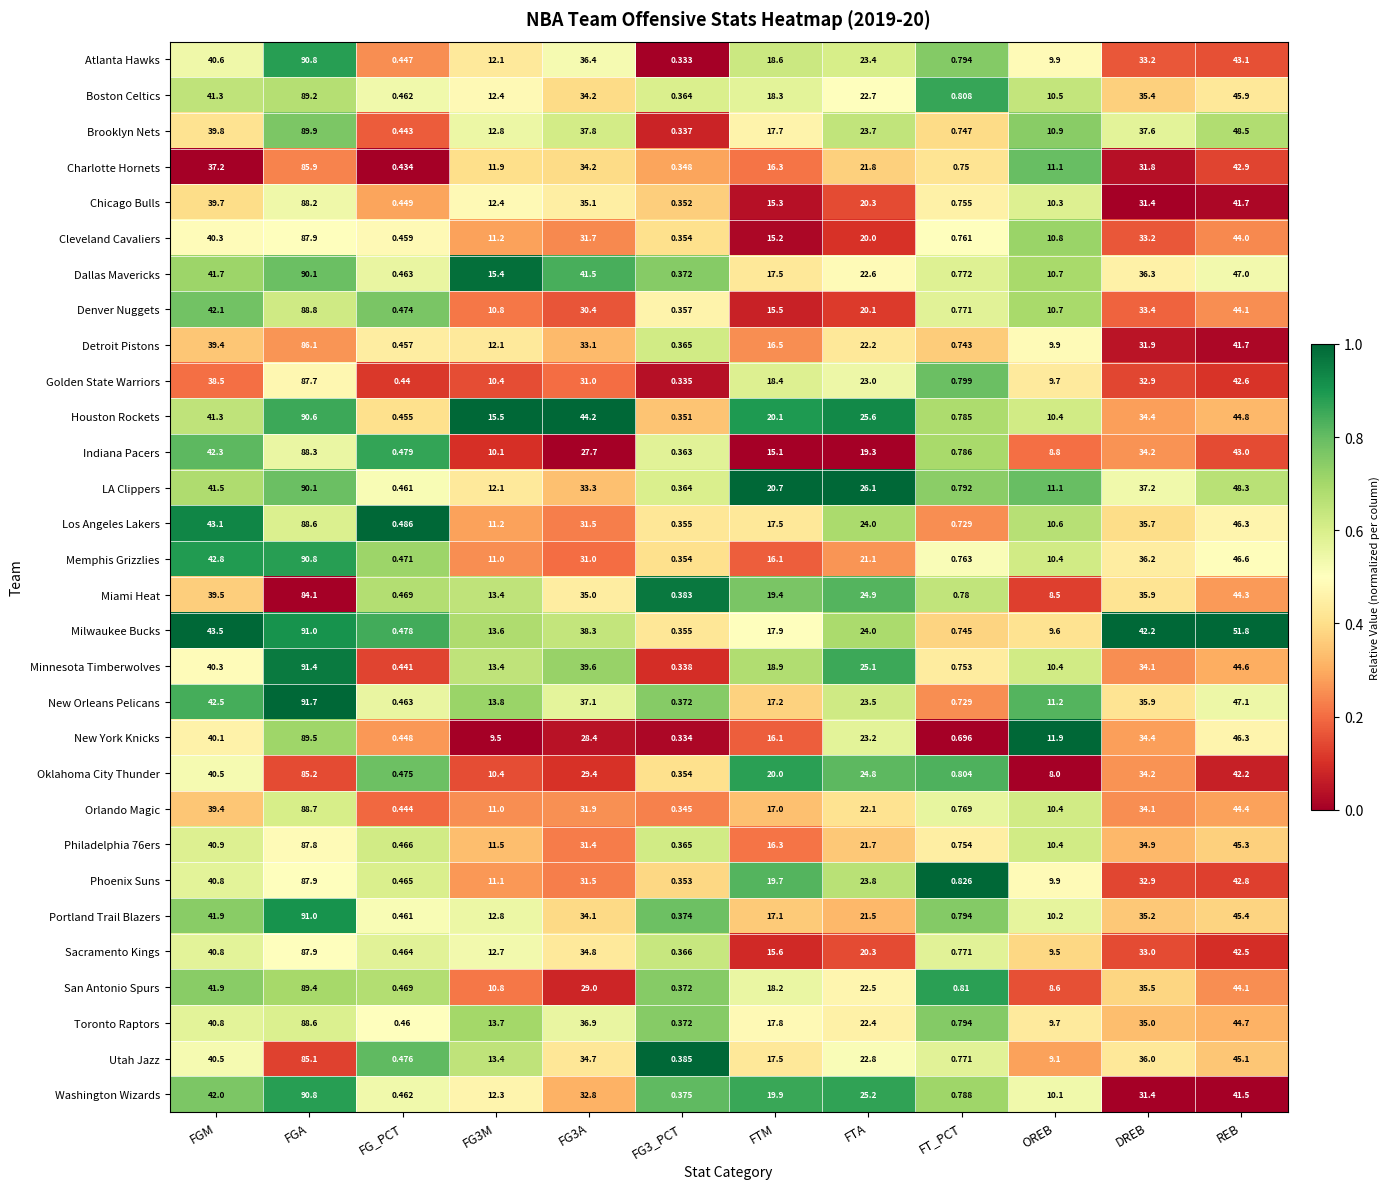

Where is Miami Heat nearest to the value 42?

REB